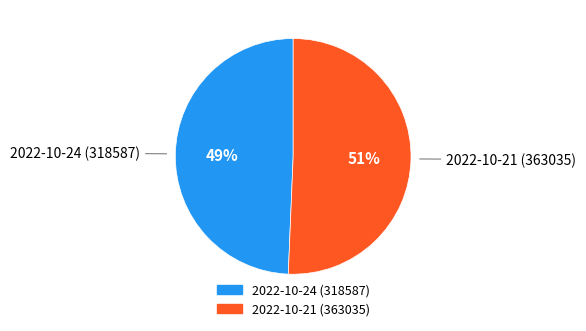

What is the smallest slice in the pie chart?

2022-10-24 (318587)